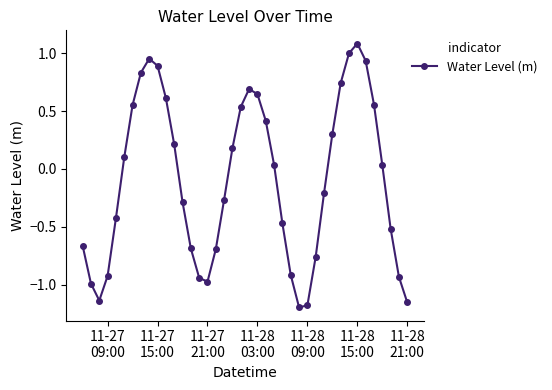

What is the difference between the second highest and minimum values?

2.2